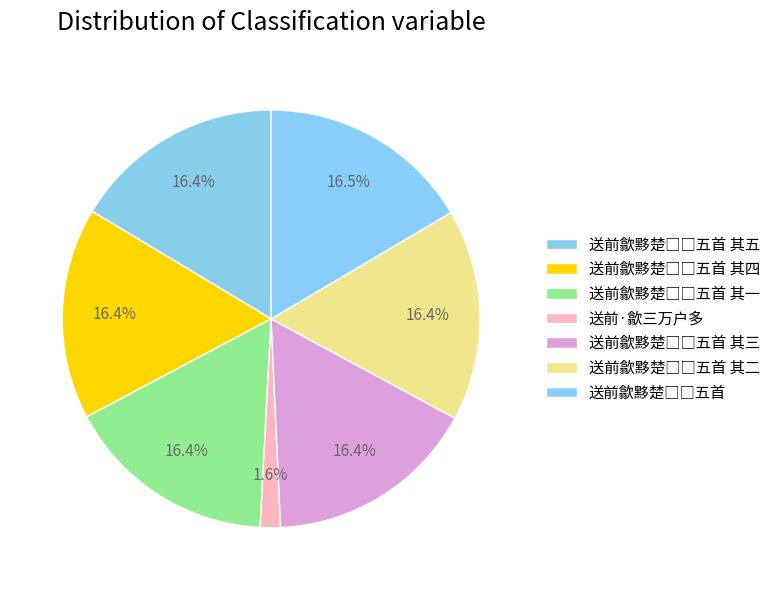

To the nearest percent, what is the average slice percentage?

14%